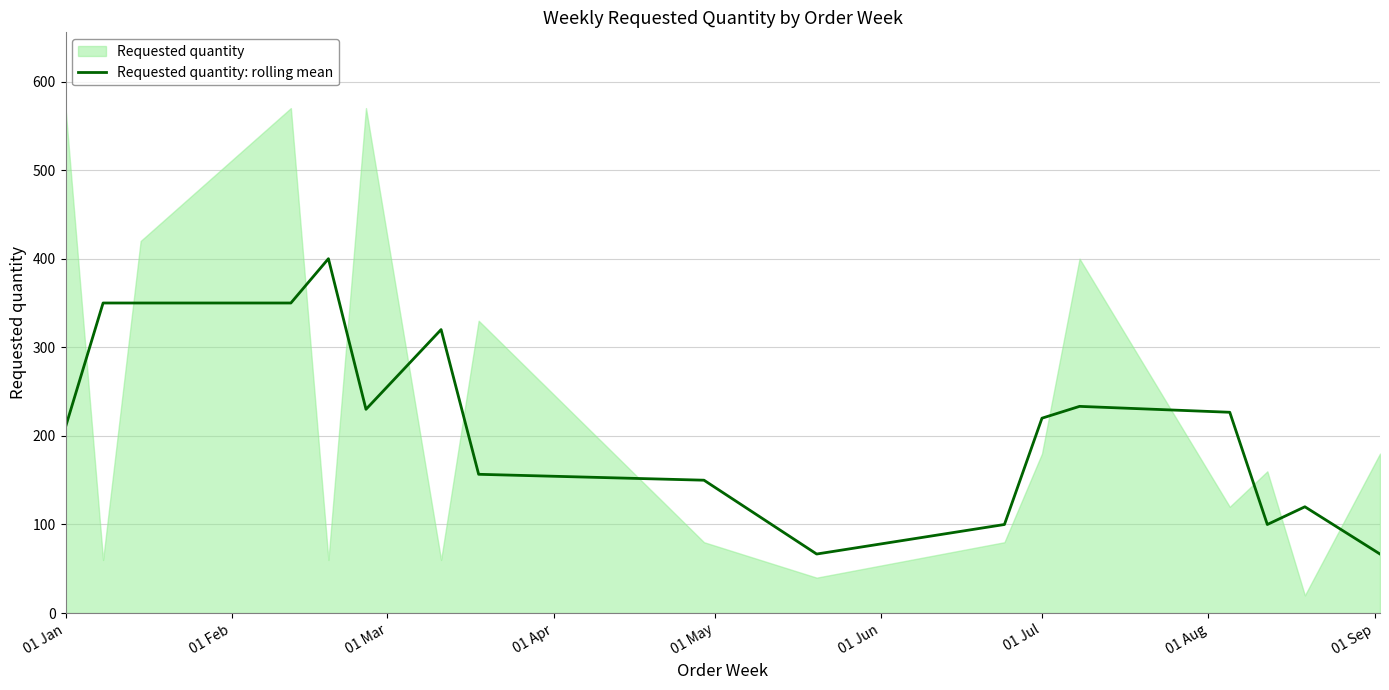

The value of Requested quantity: rolling mean at 01 Jan is 141.2. True or false?

False